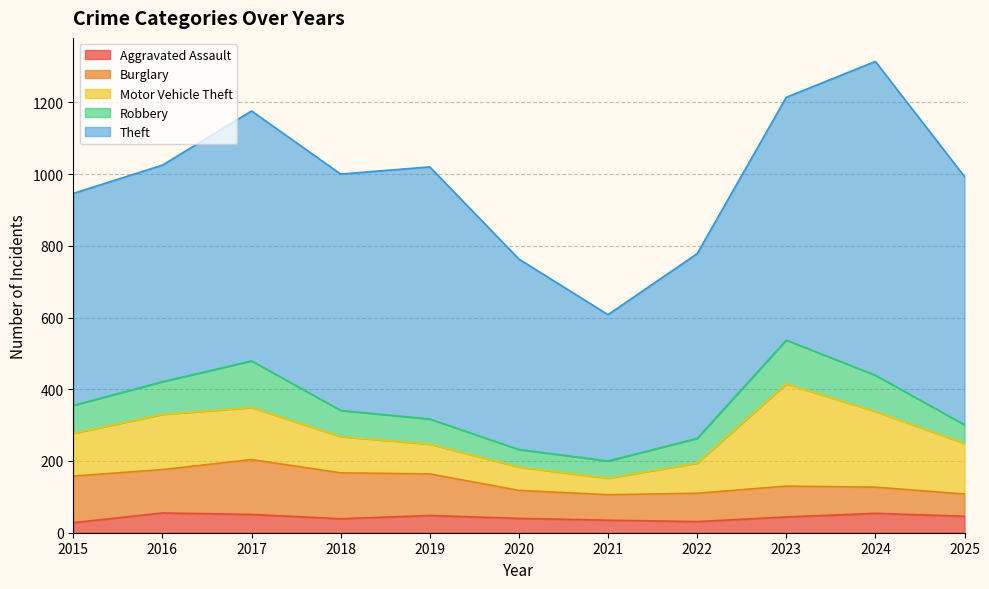

Is it true that Aggravated Assault equals 16 at 2023?

False